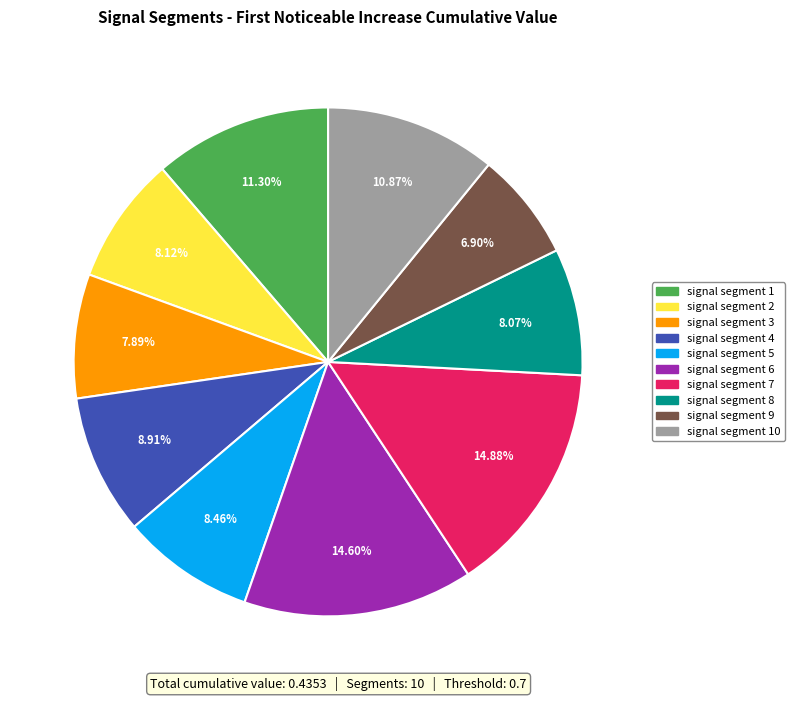

Is there a majority slice in this chart?

No